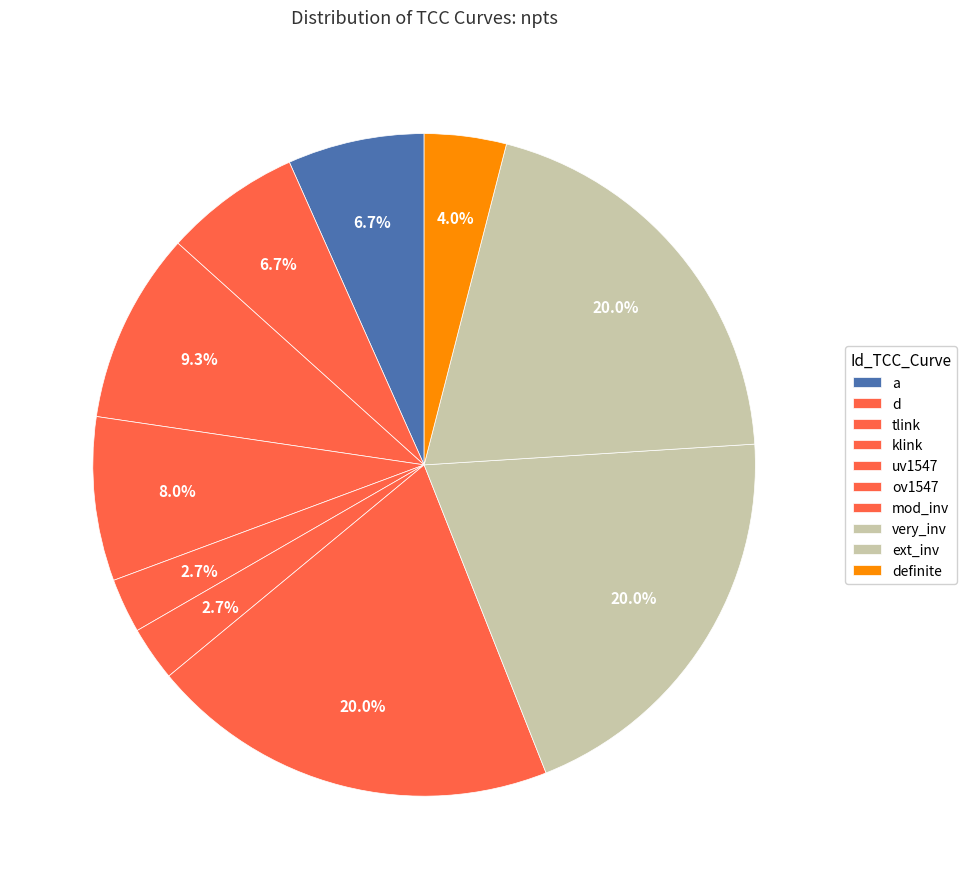

To the nearest percent, what percentage of the pie is ext_inv?

20%